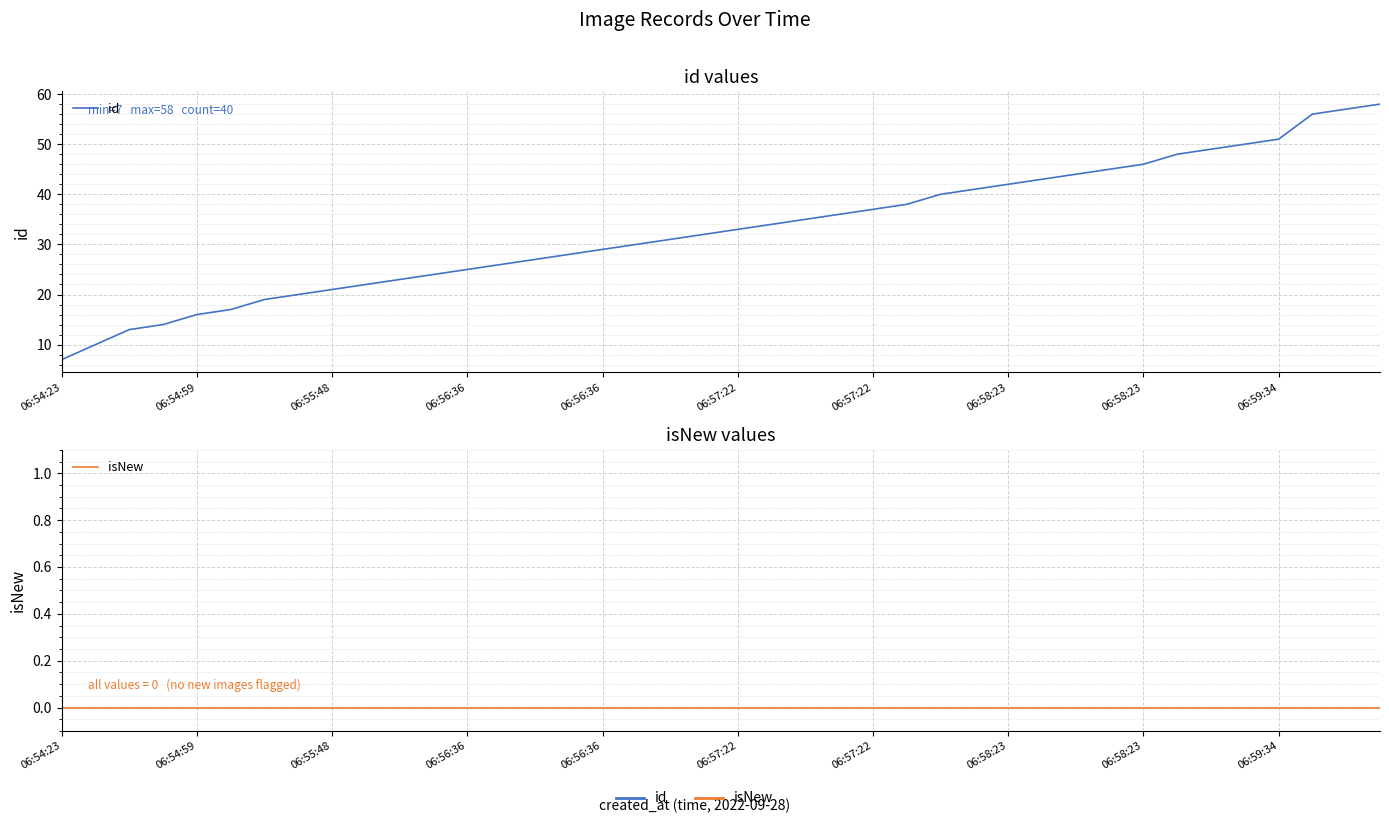

How many data points does each series have?

40